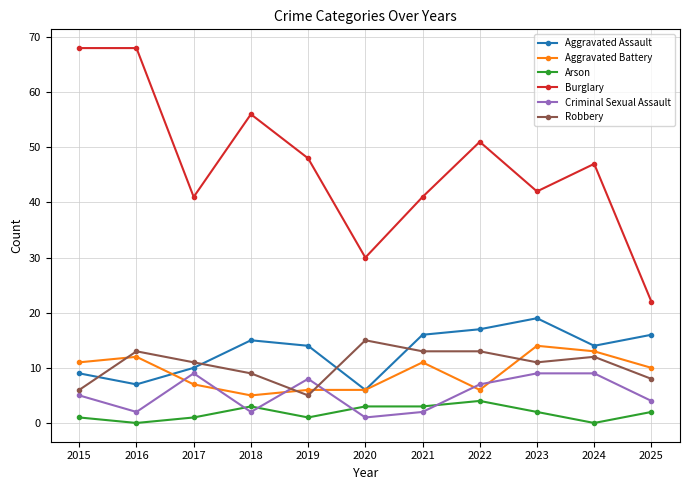

At how many categories does at least one series exceed 9?

11